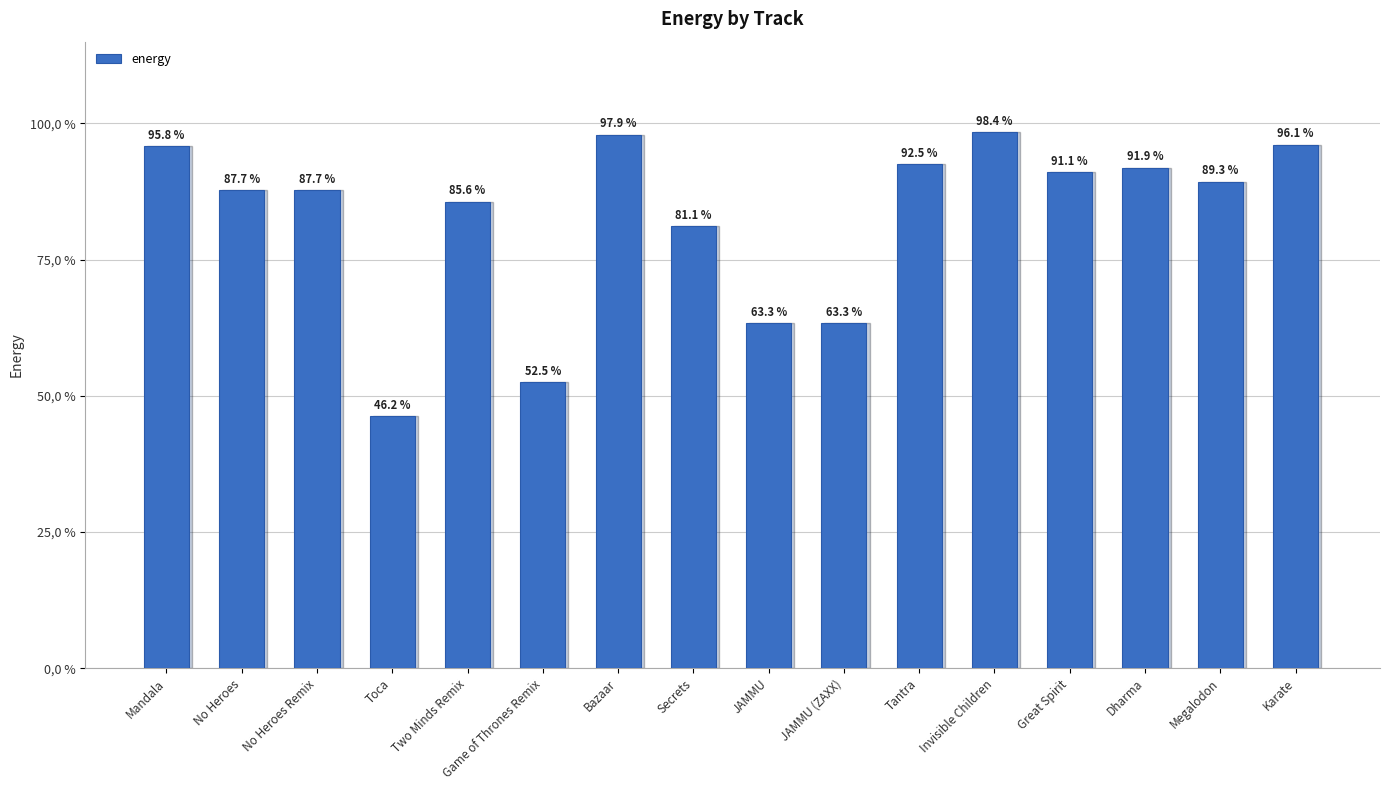

Are the bars horizontal?

No